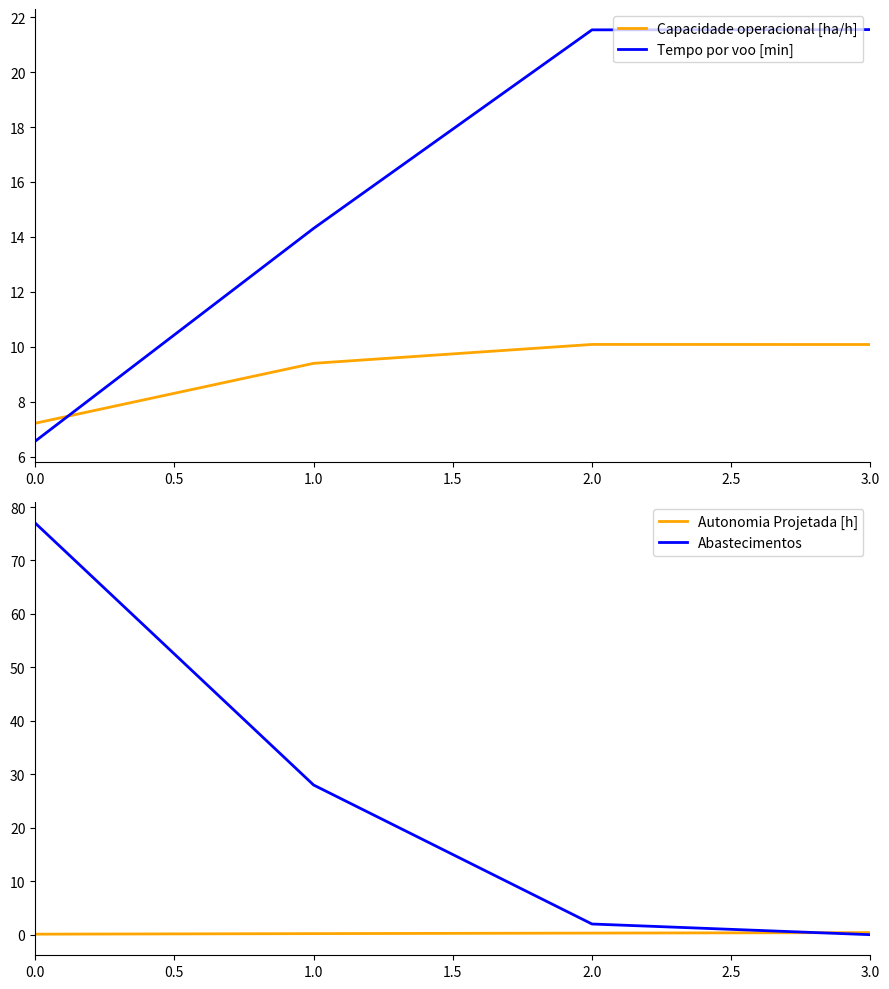

Rank the series by their average value, from lowest to highest.

Autonomia Projetada [h], Capacidade operacional [ha/h], Tempo por voo [min], Abastecimentos